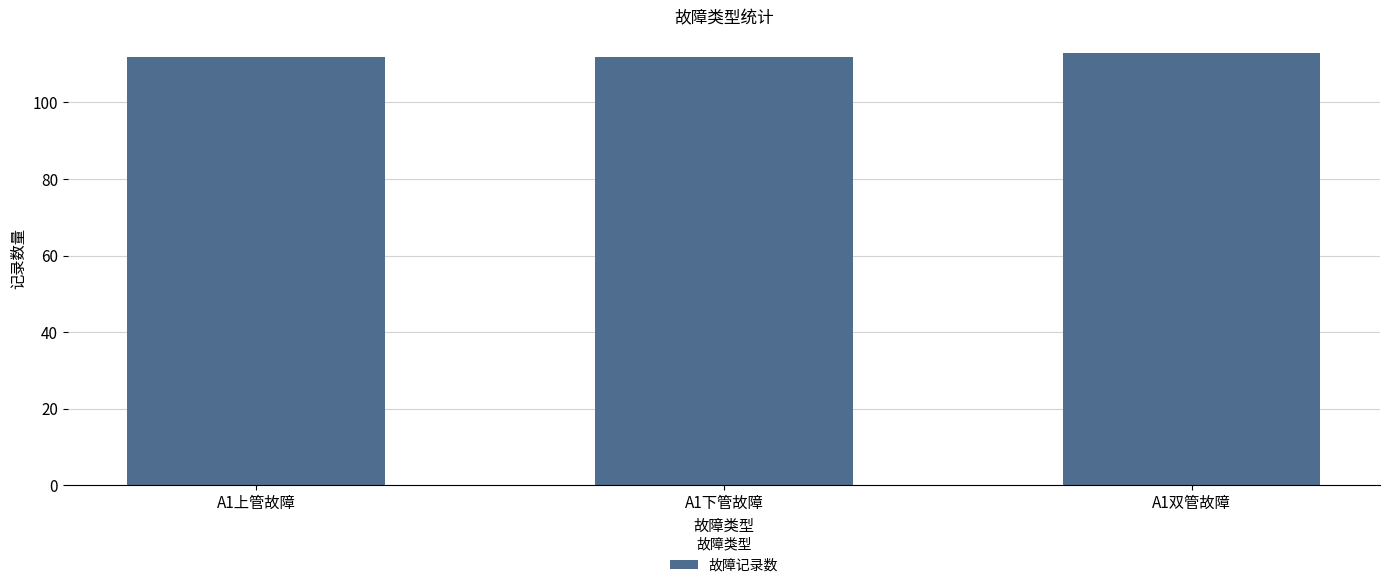

Read the value at A1双管故障.

113